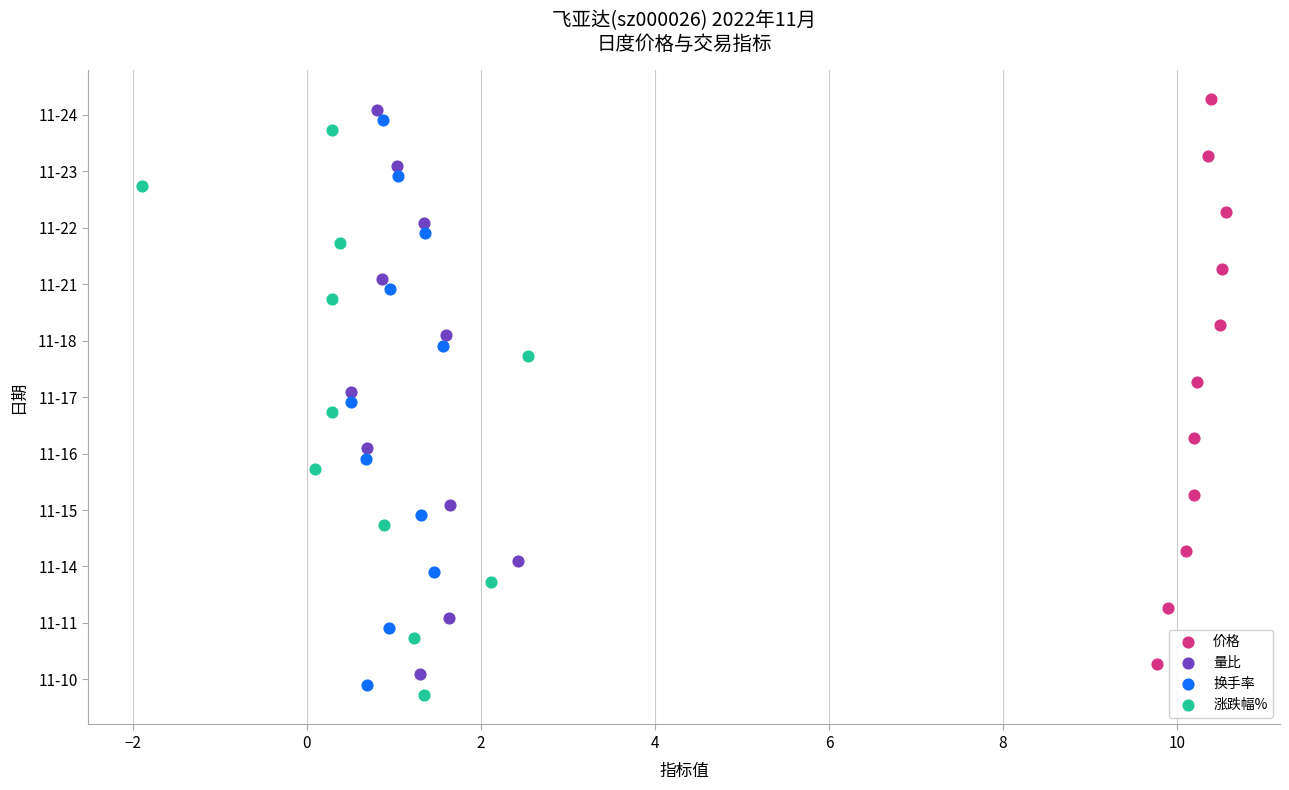

Which series reaches the minimum Y coordinate?

价格